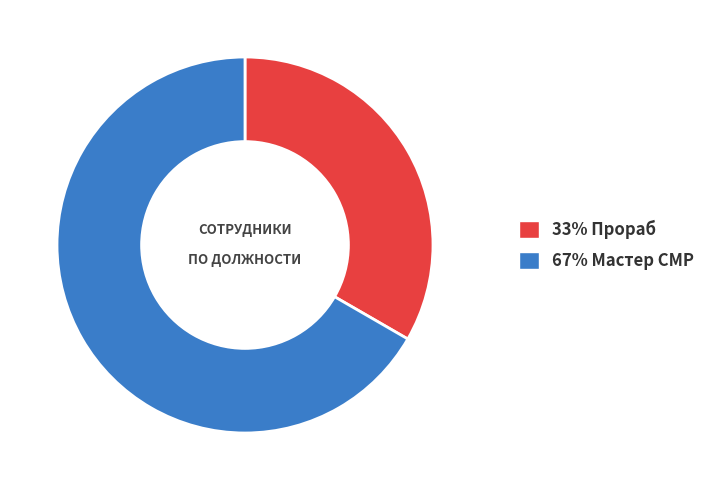

Does any single category account for the majority?

Yes